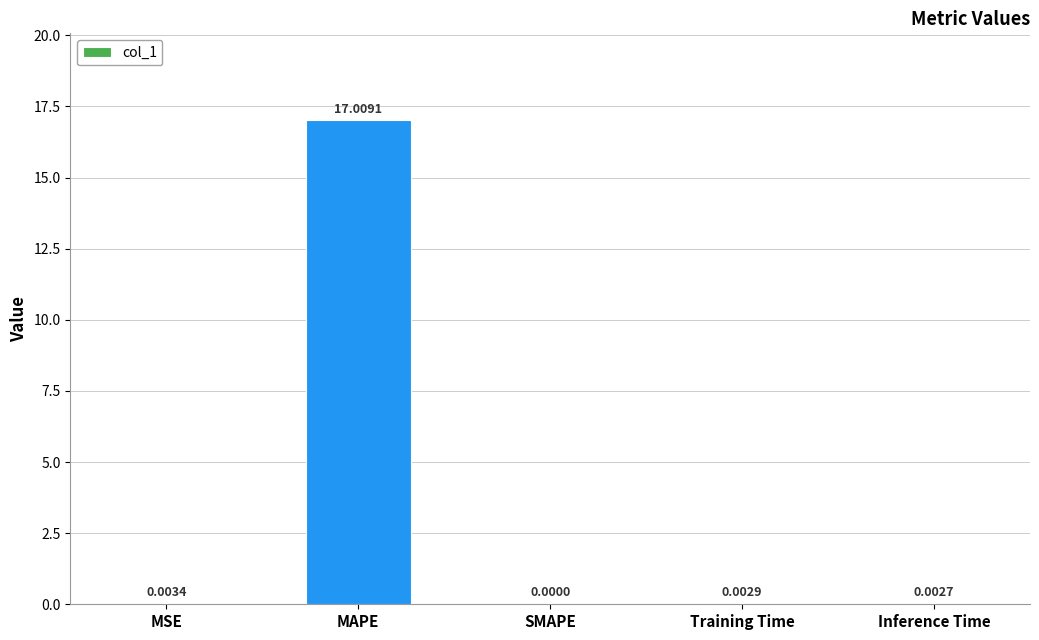

Which label corresponds to the largest value in the chart?

MAPE